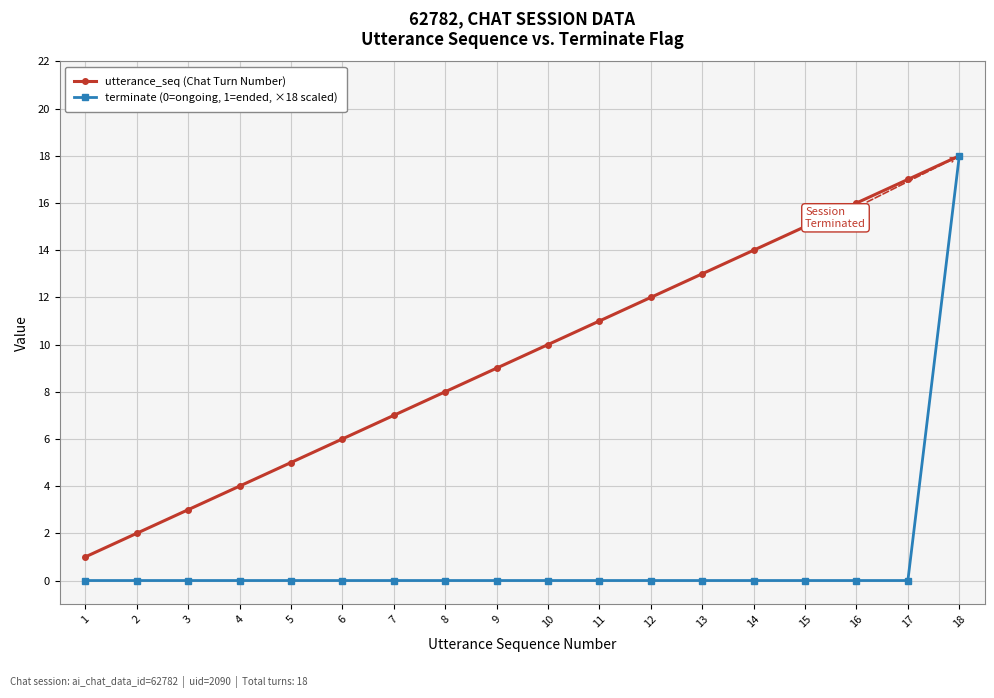

Reading right to left, transcribe all the data shown in this chart.

utterance_seq (Chat Turn Number): 18	17	16	15	14	13	12	11	10	9	8	7	6	5	4	3	2	1
terminate (0=ongoing, 1=ended, ×18 scaled): 18	0	0	0	0	0	0	0	0	0	0	0	0	0	0	0	0	0